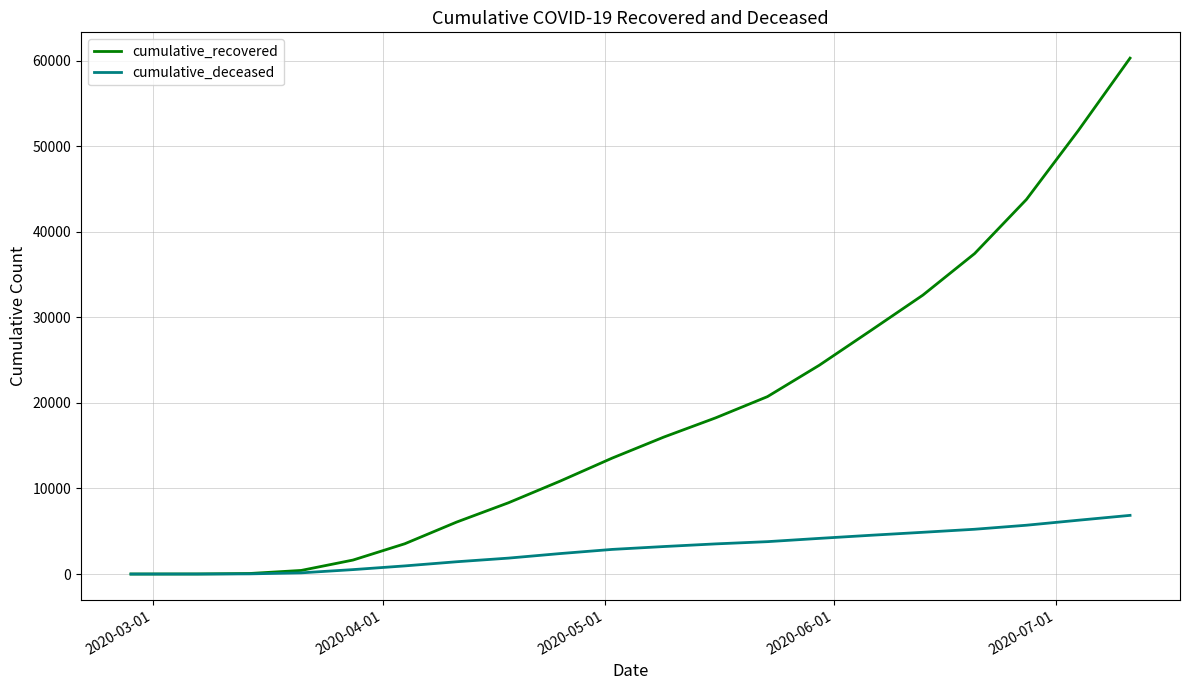

What is the sum of all cumulative_deceased values?

58388